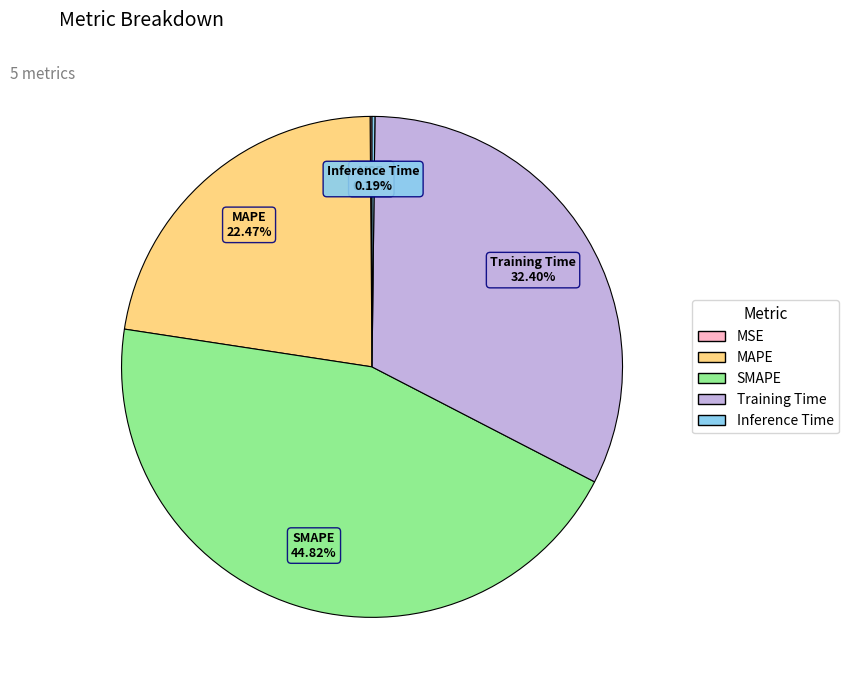

What is the largest slice in the pie chart?

SMAPE